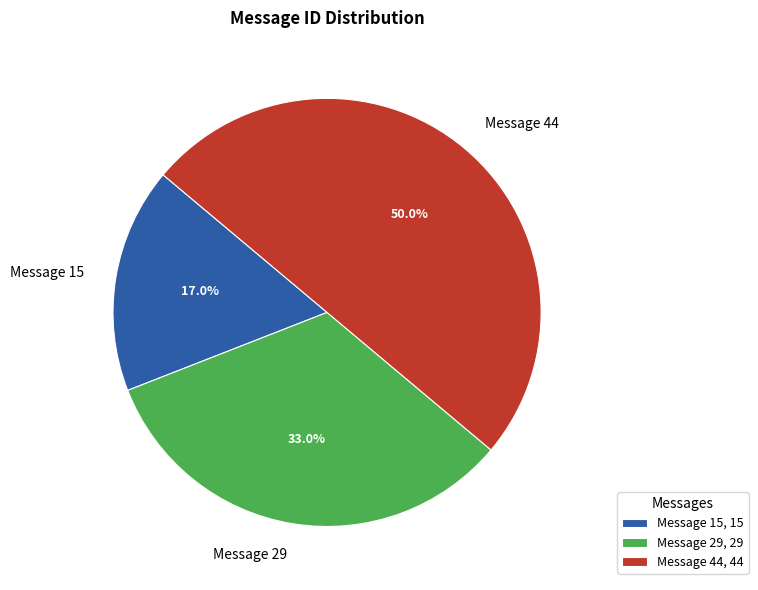

True or false: Message 29 accounts for 44% of the total.

False